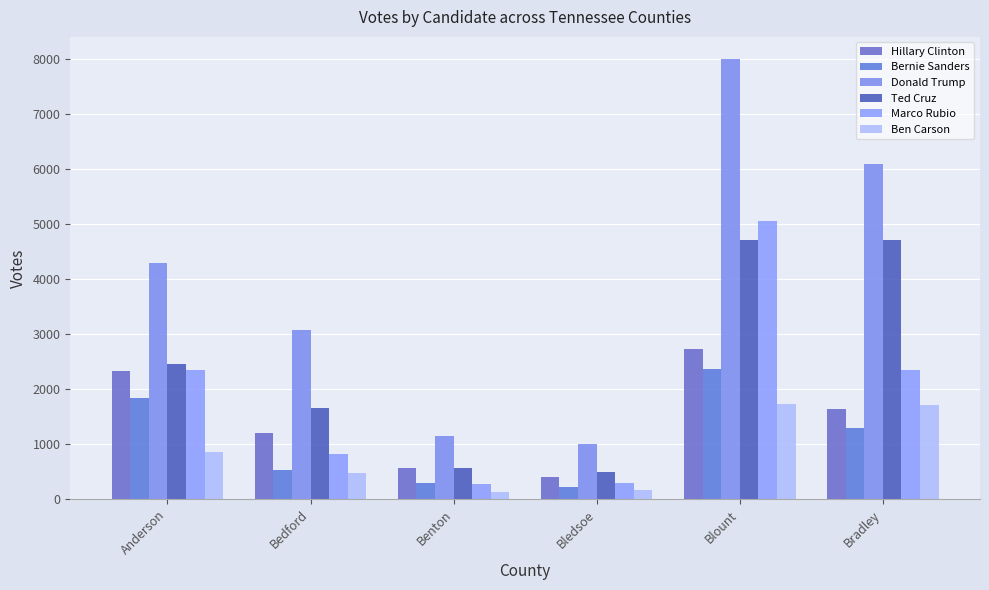

Are the bars grouped side by side (vs. stacked)?

Yes